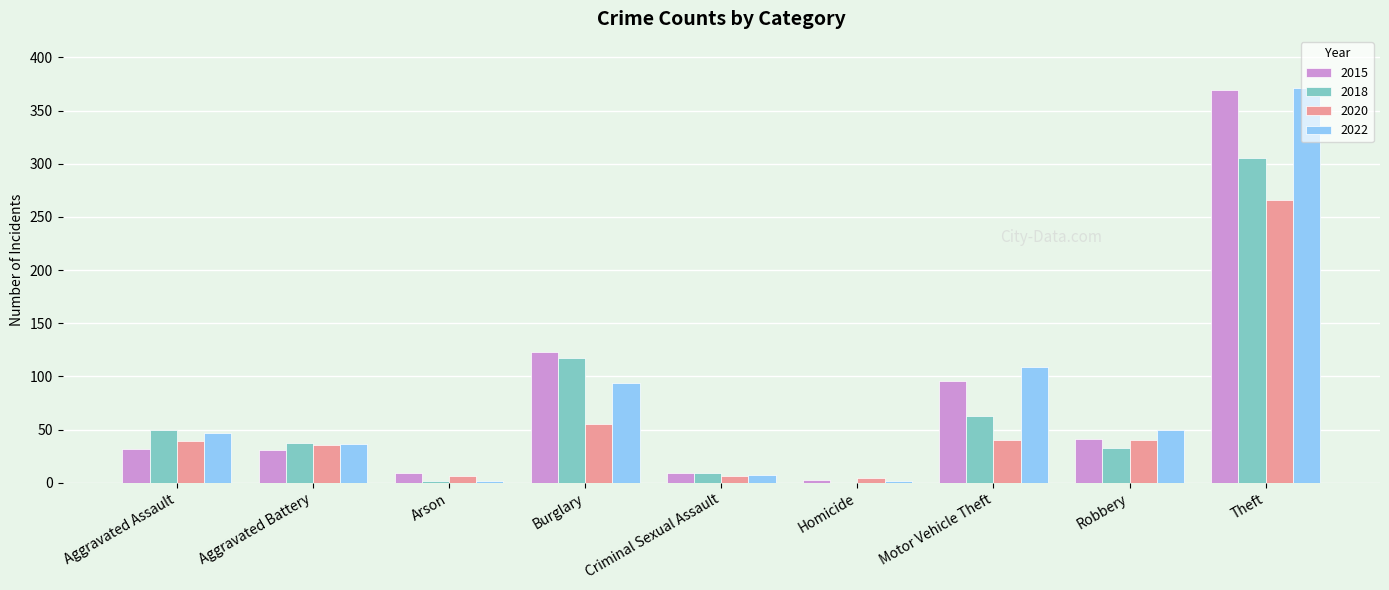

What are all the series names shown in the legend?

2015, 2018, 2020, 2022